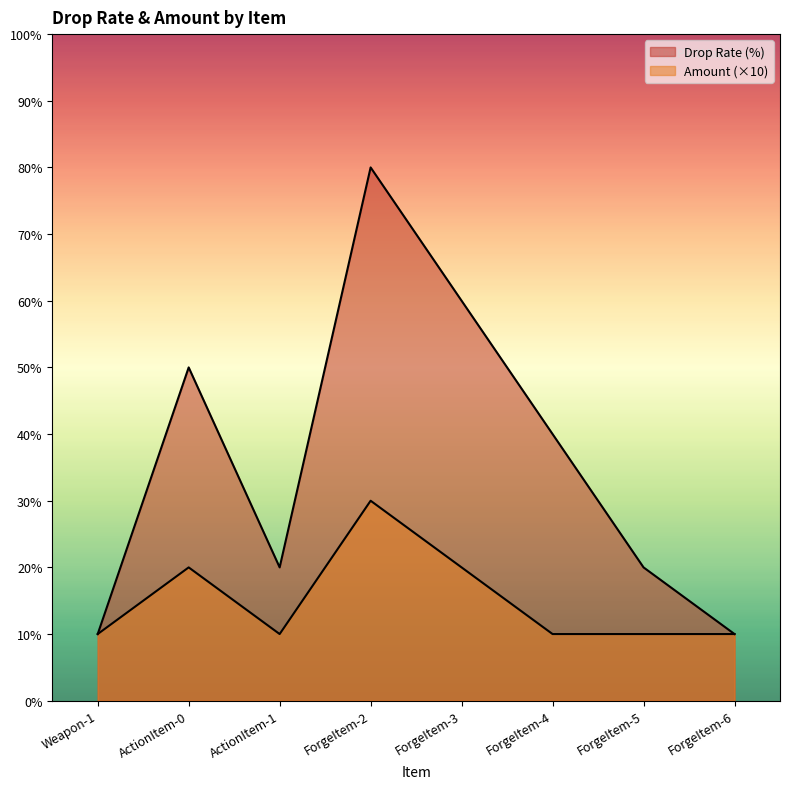

Is the value of Amount at ForgeItem-2 greater than the value of Drop Rate (%) at ForgeItem-2?

No